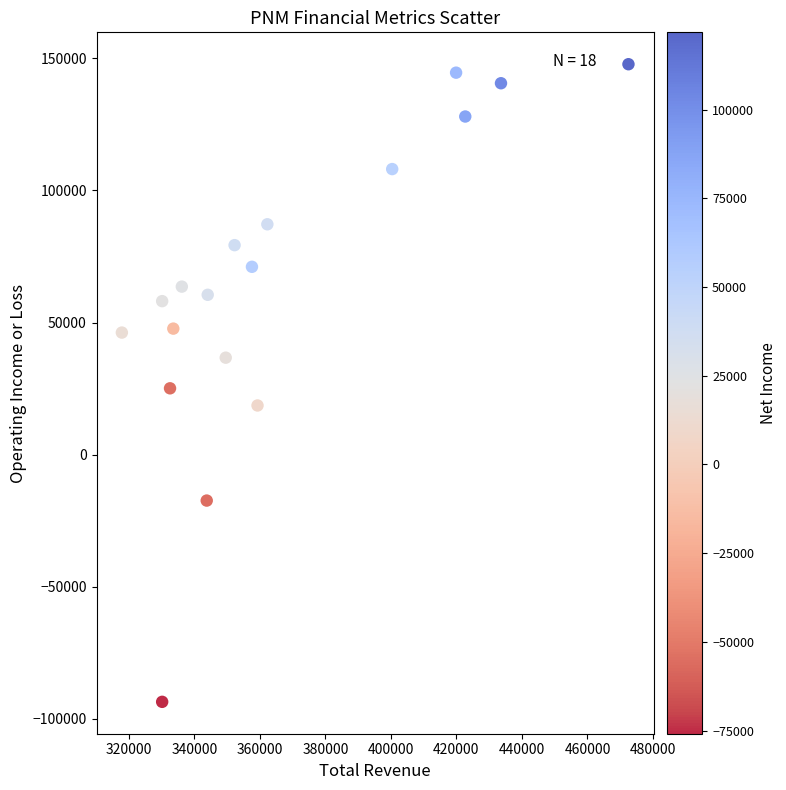

What is the range of Y values (max minus min)?

241400